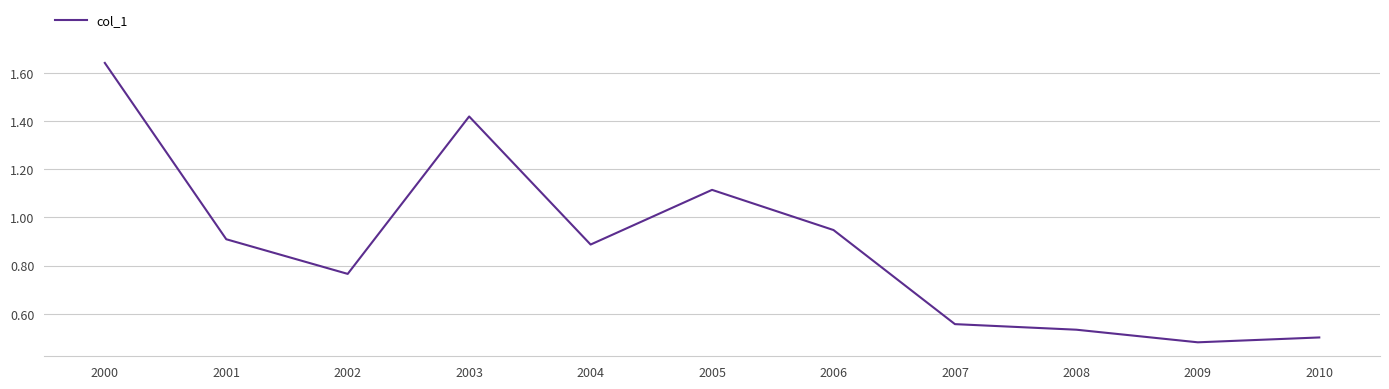

How many interior local valleys (lower than both neighbors) does the data have?

3